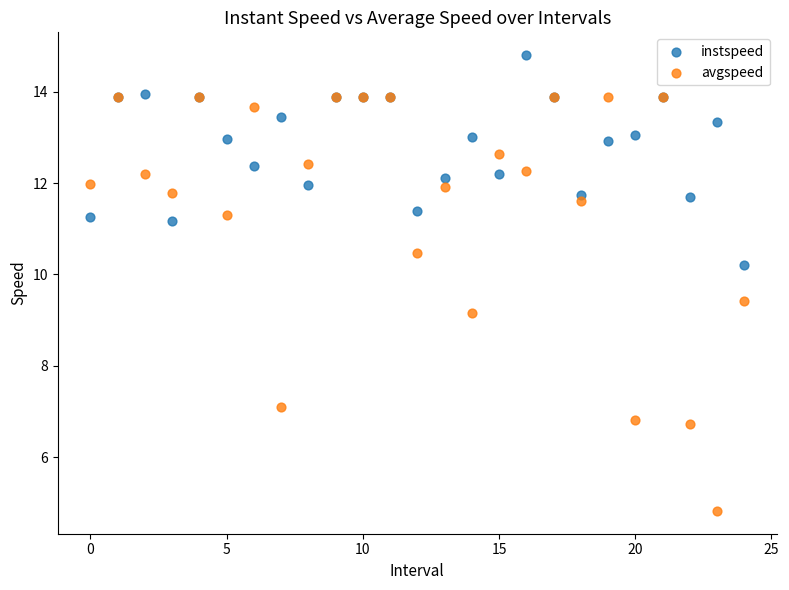

Across all series, what Y value is closest to 9?

9.2